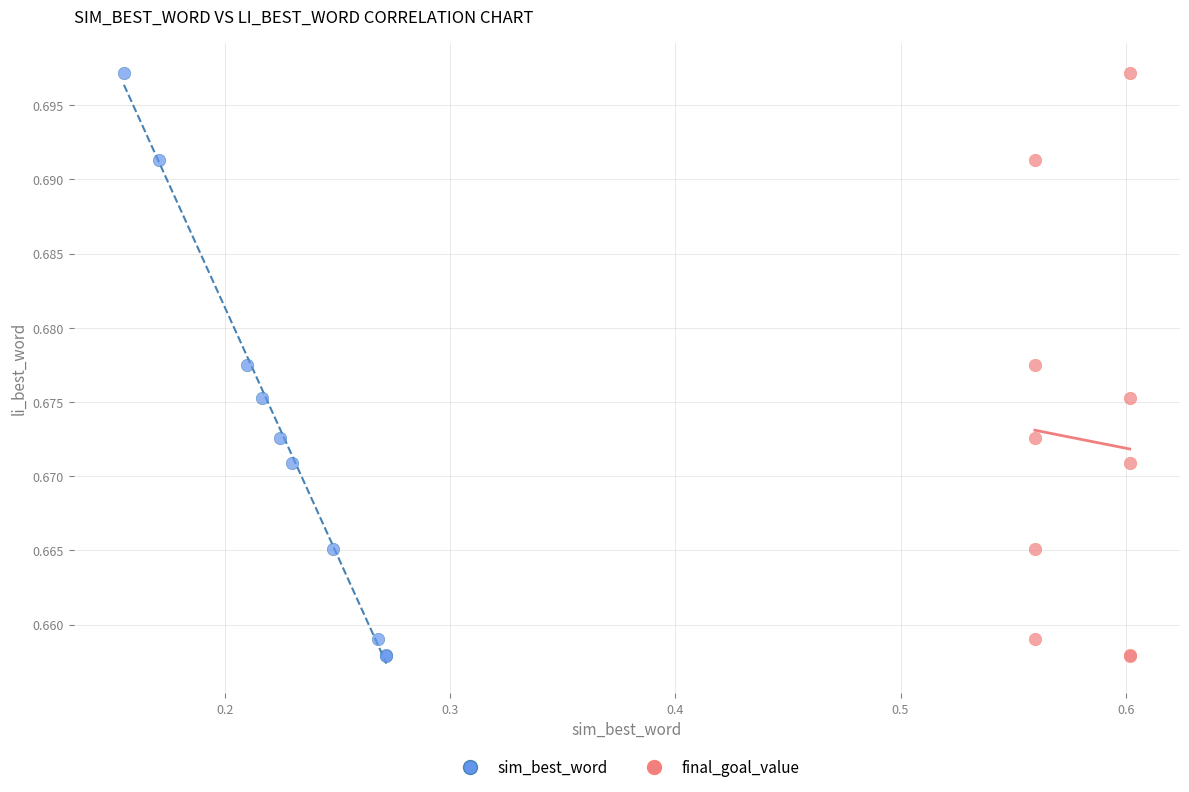

What are all the series names shown in the legend?

sim_best_word, final_goal_value